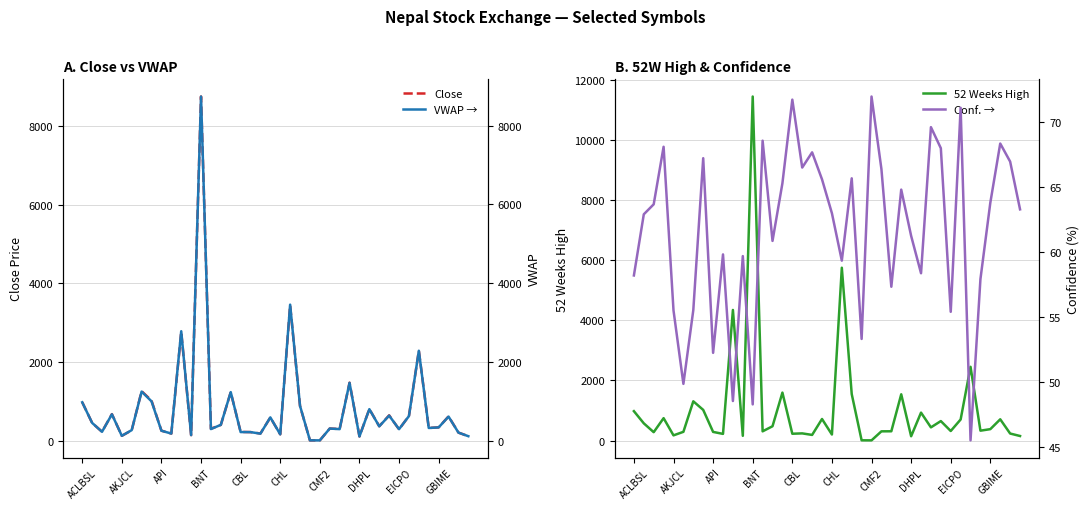

What is the approximate value of Close at API?

256.0